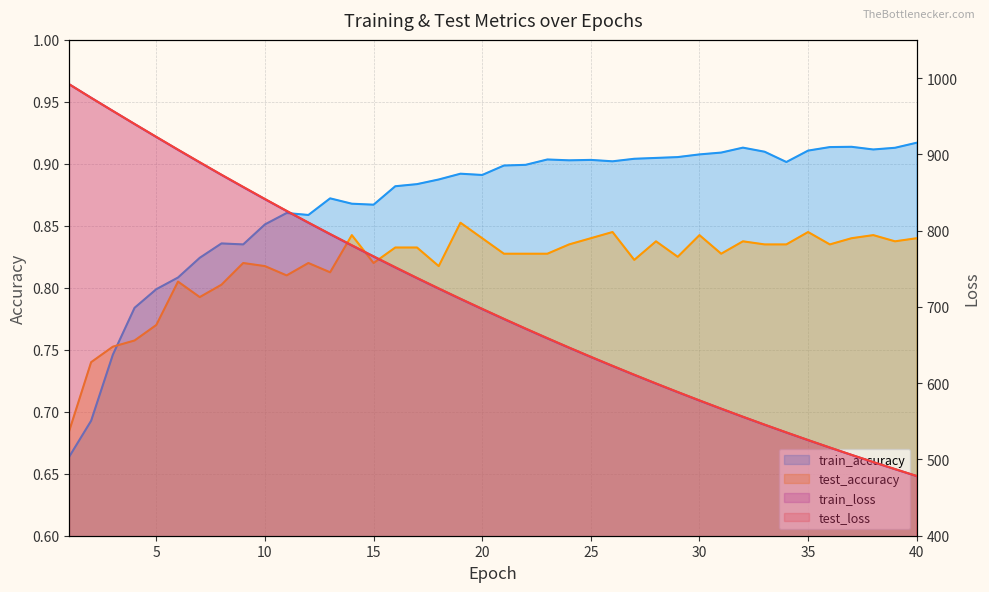

At which category does test_accuracy reach its first local peak?

6